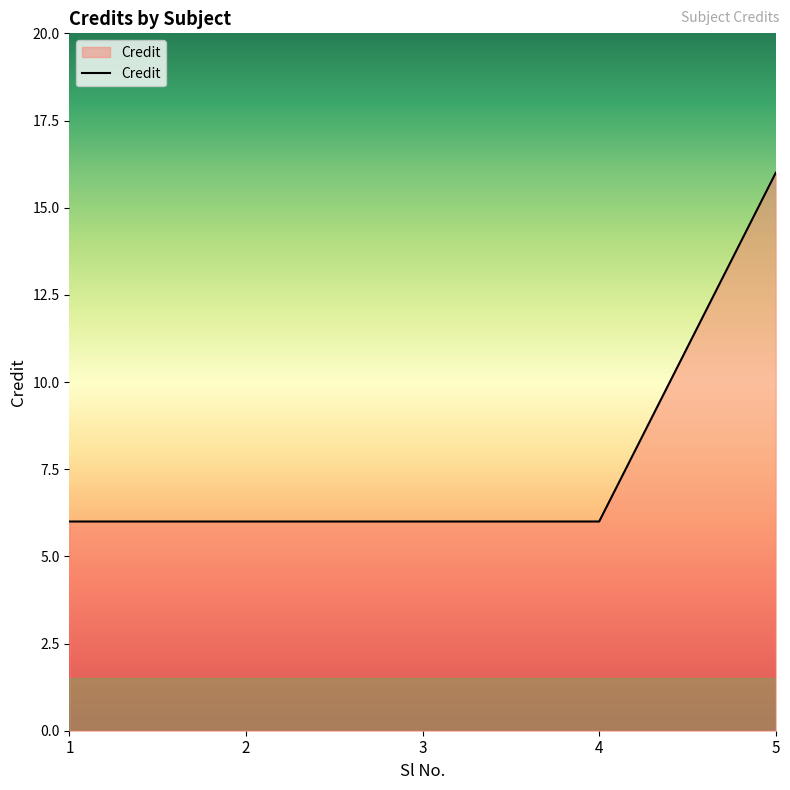

What is the sum of all values?

40